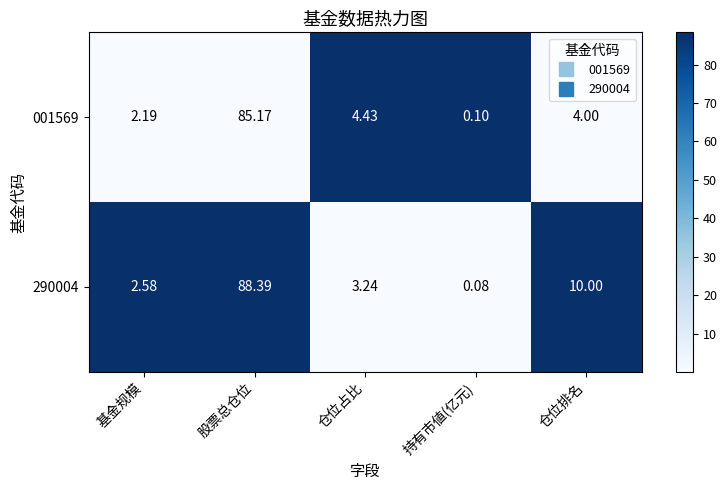

Is the value of 001569 at 基金规模 greater than the value of 290004 at 基金规模?

No